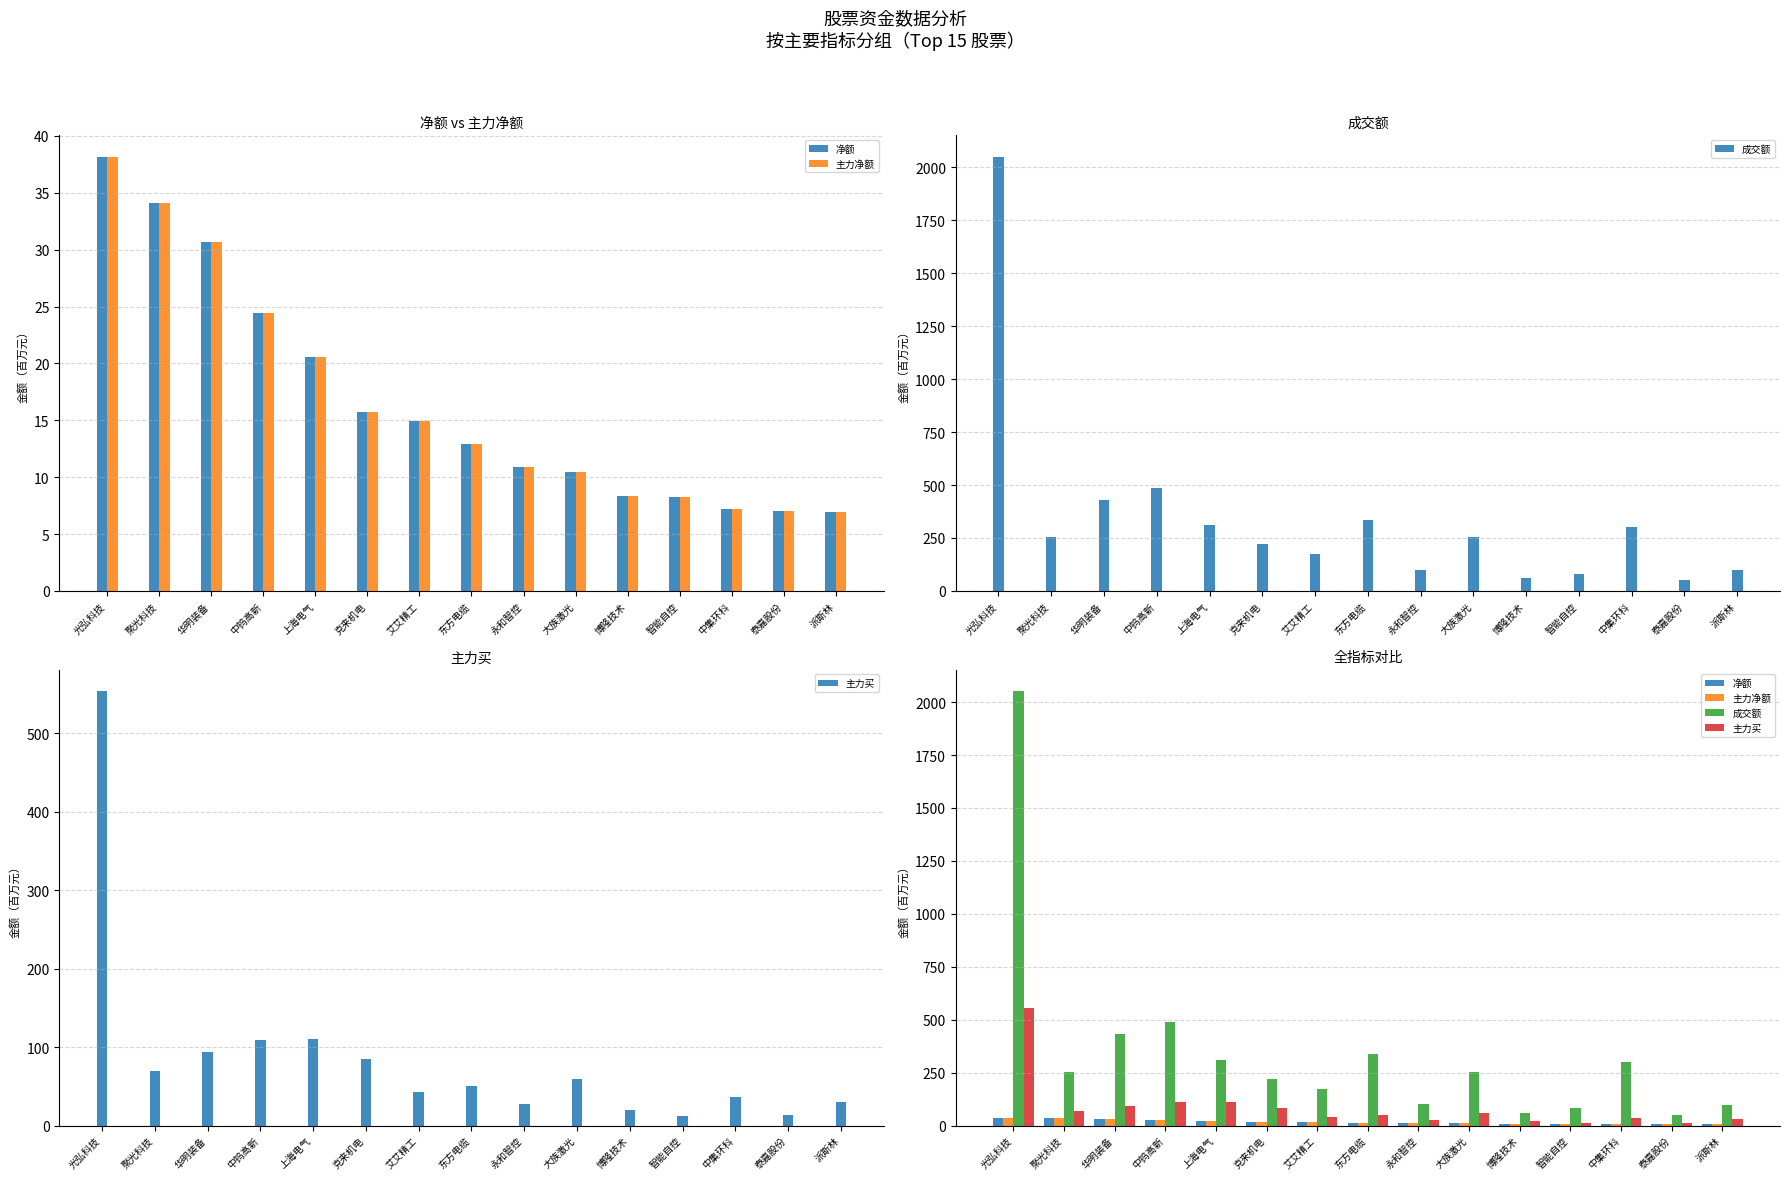

Are the bars grouped side by side (vs. stacked)?

Yes